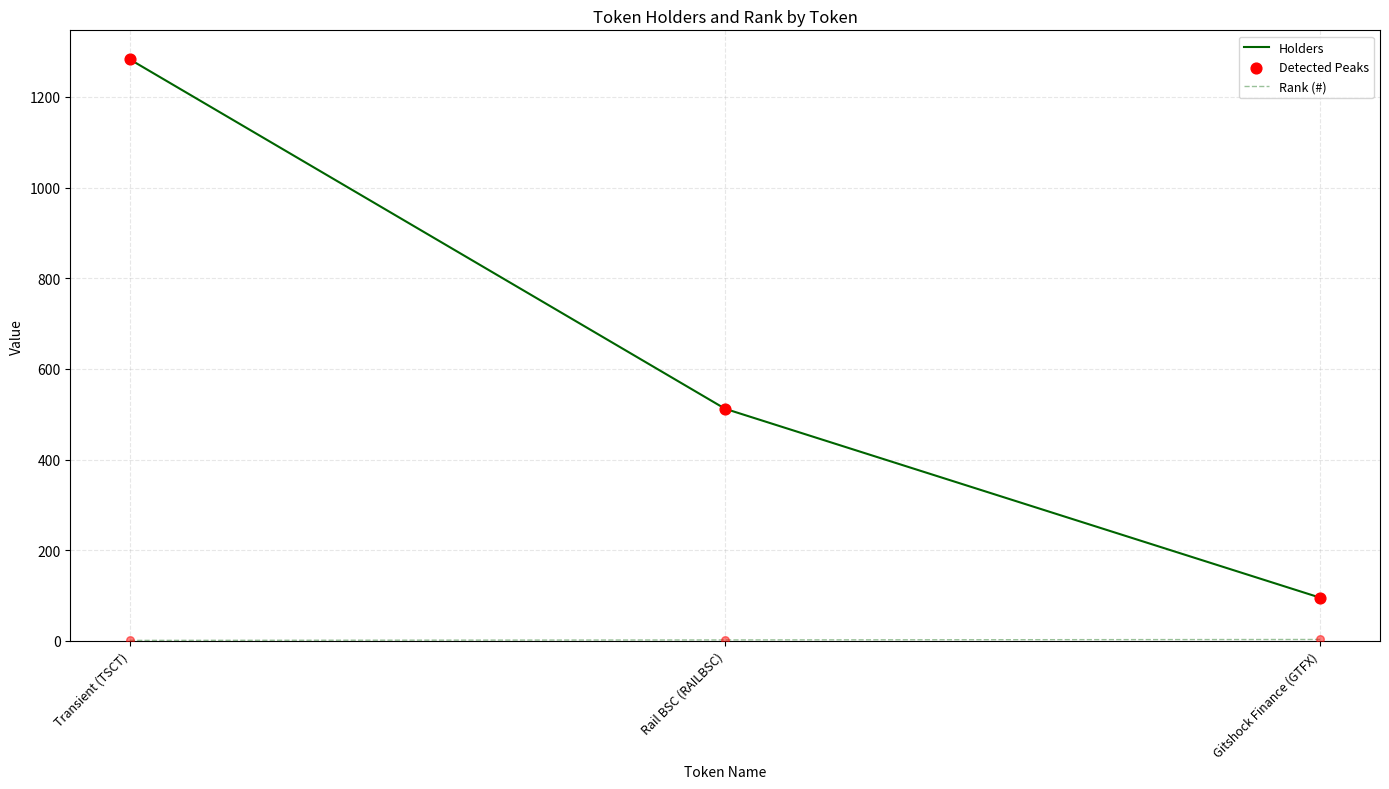

Which series changed the most between Transient (TSCT) and Gitshock Finance (GTFX)?

Holders